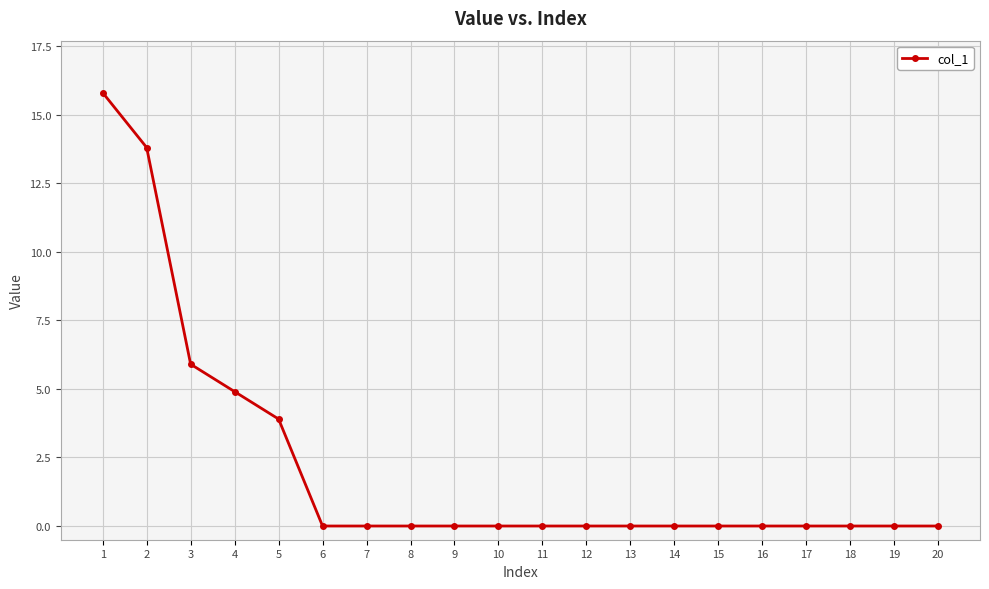

What is the sum of the values at 12 and 5?

3.9